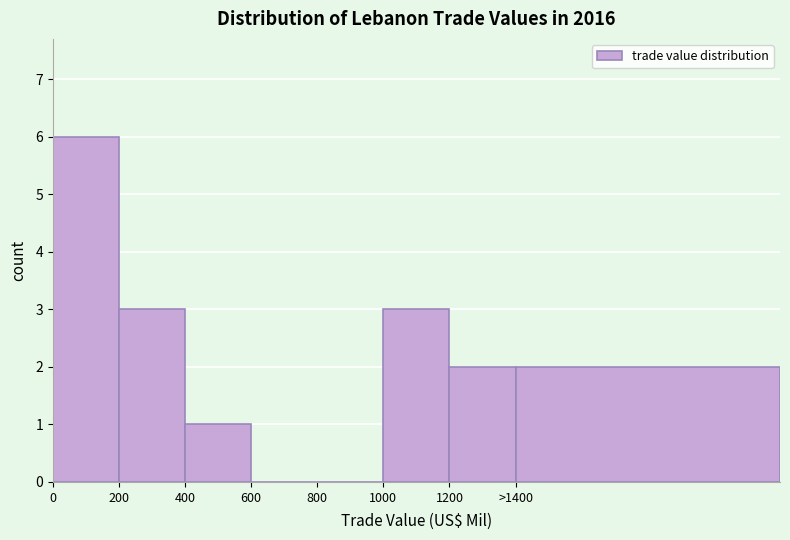

Reading left to right, what are all the values shown in this chart?

0=6	200=3	400=1	600=0	800=0	1000=3	1200=2	>1400=2